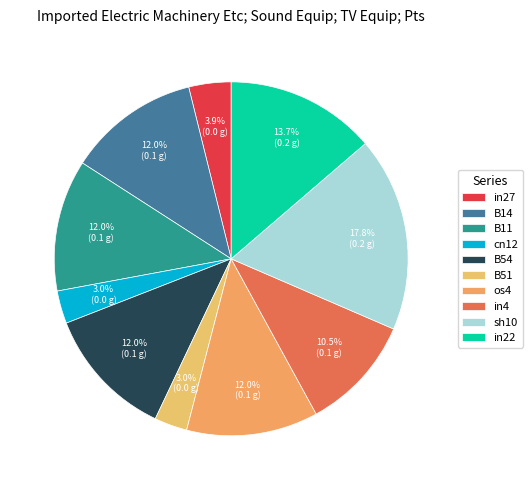

To the nearest percent, what percentage of the pie is B51?

3%